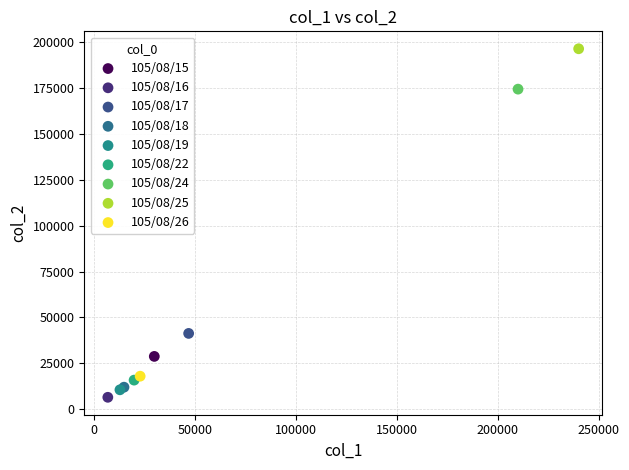

What are all the series names shown in the legend?

105/08/15, 105/08/16, 105/08/17, 105/08/18, 105/08/19, 105/08/22, 105/08/24, 105/08/25, 105/08/26